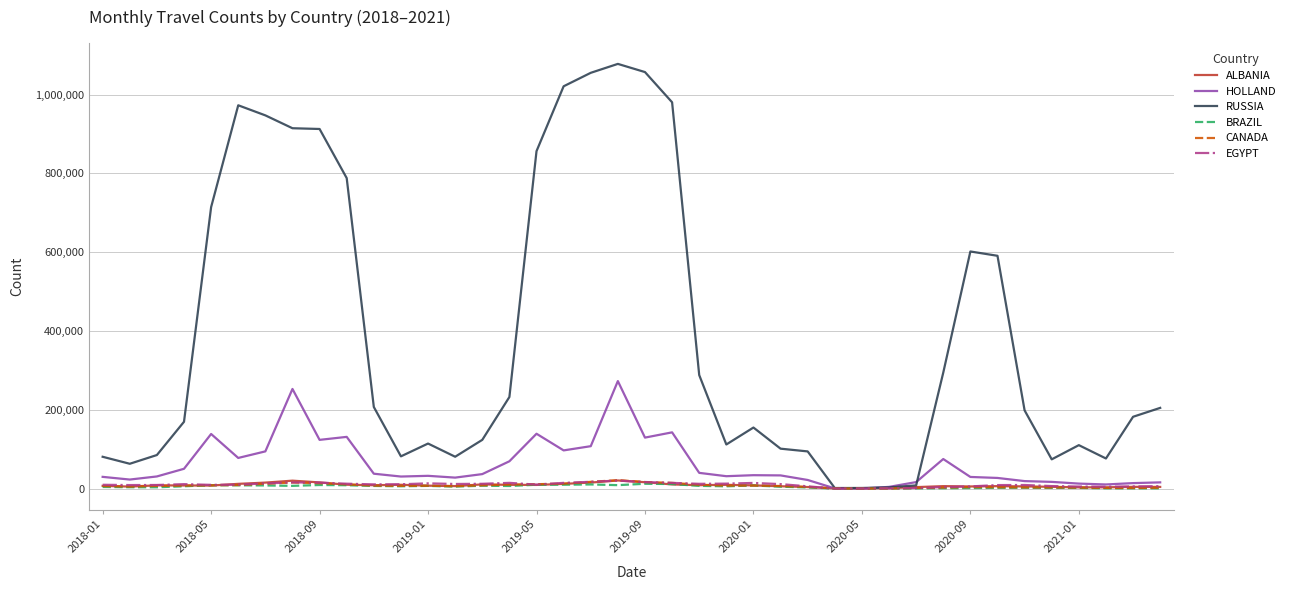

Which series has the largest total across all categories?

RUSSIA